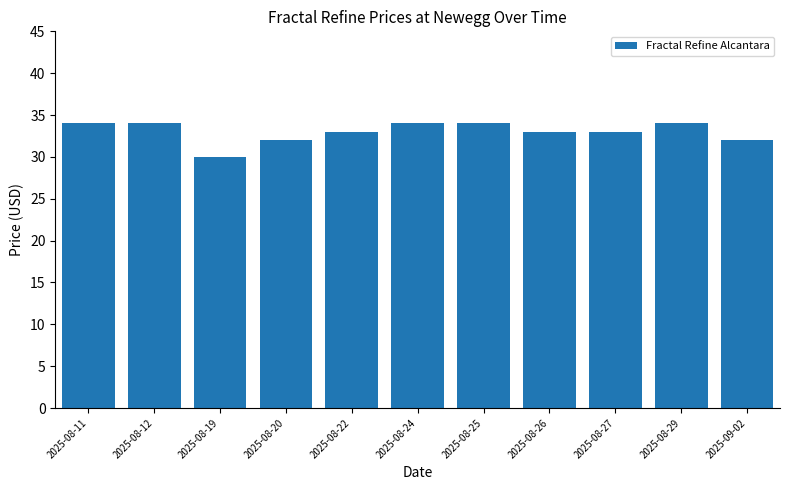

What is the value of the 9th bar from the left?

33